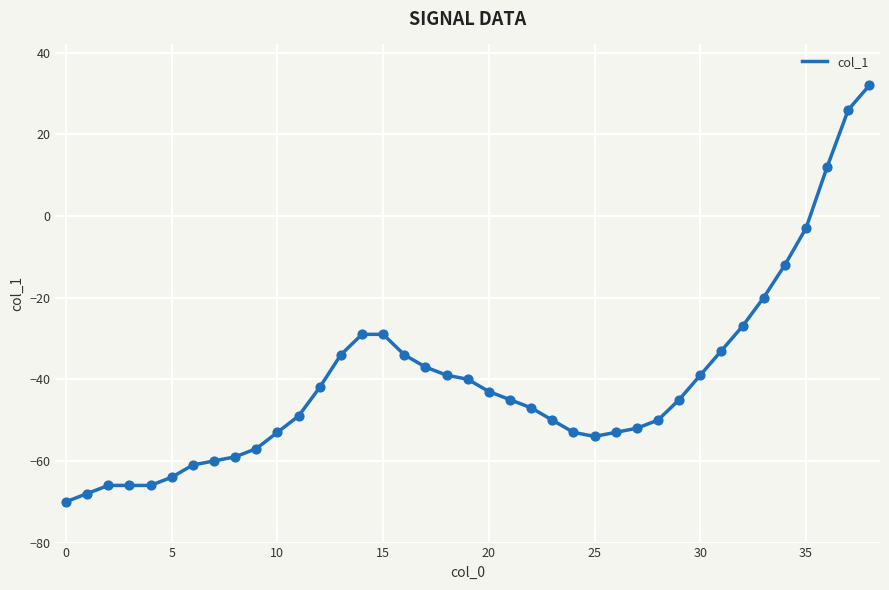

What is the difference between the maximum and minimum values?

102